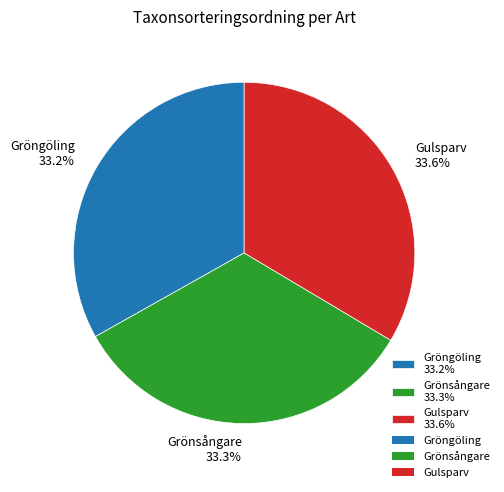

How many segments does this pie chart have?

3